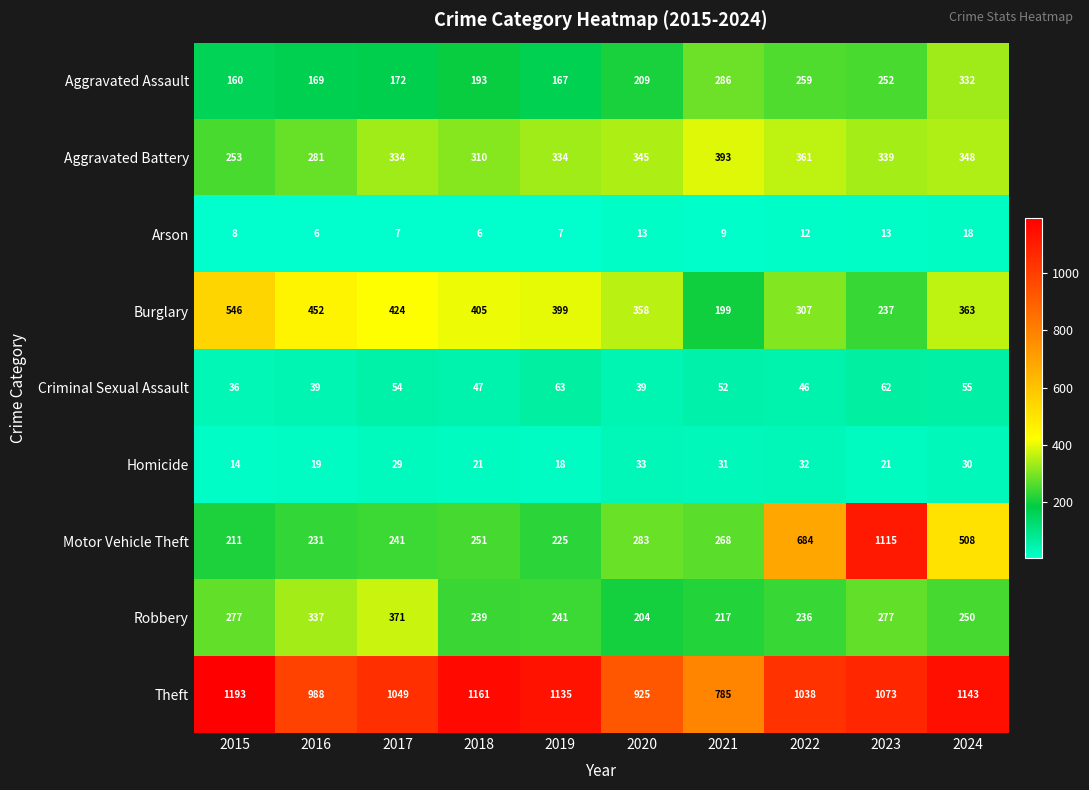

Which label corresponds to the largest value in the chart?

2015